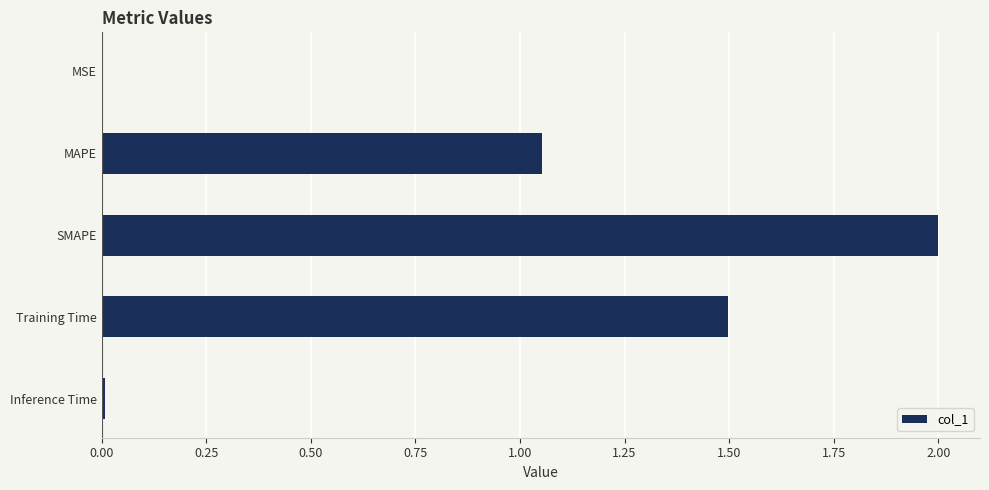

How many values exceed 1?

3